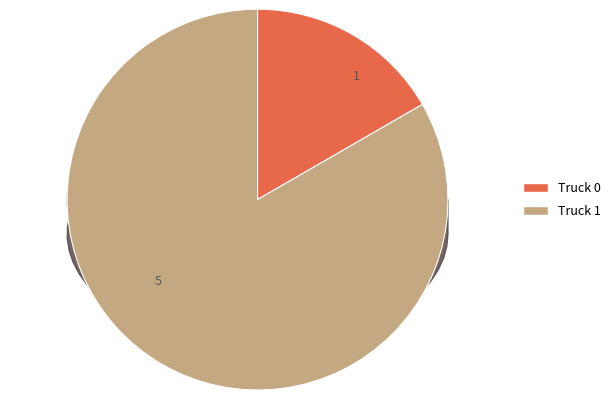

To the nearest percent, what portion does Truck 0 represent?

17%